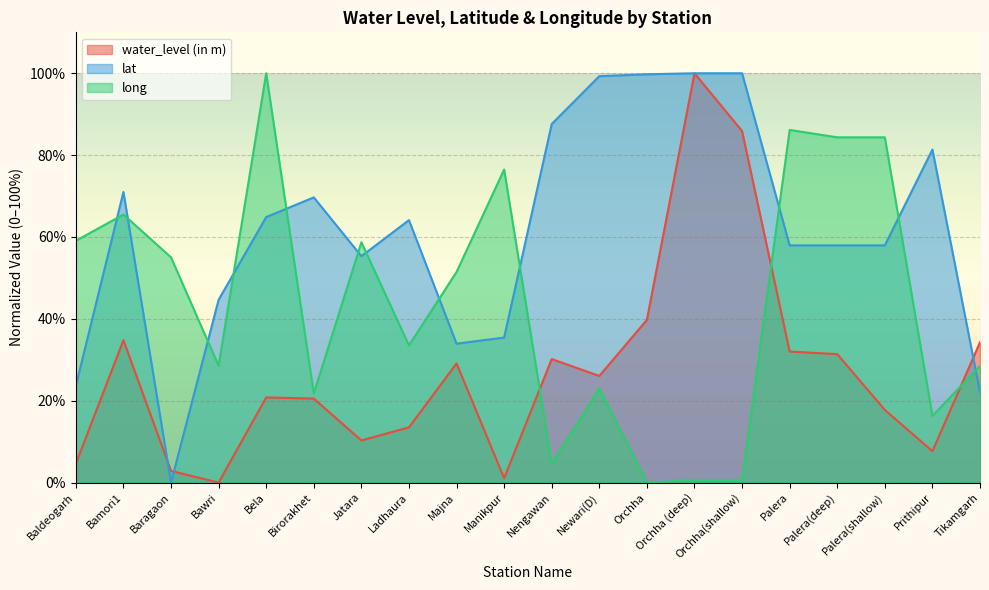

At which label is water_level (in m) closest to 50?

Orchha